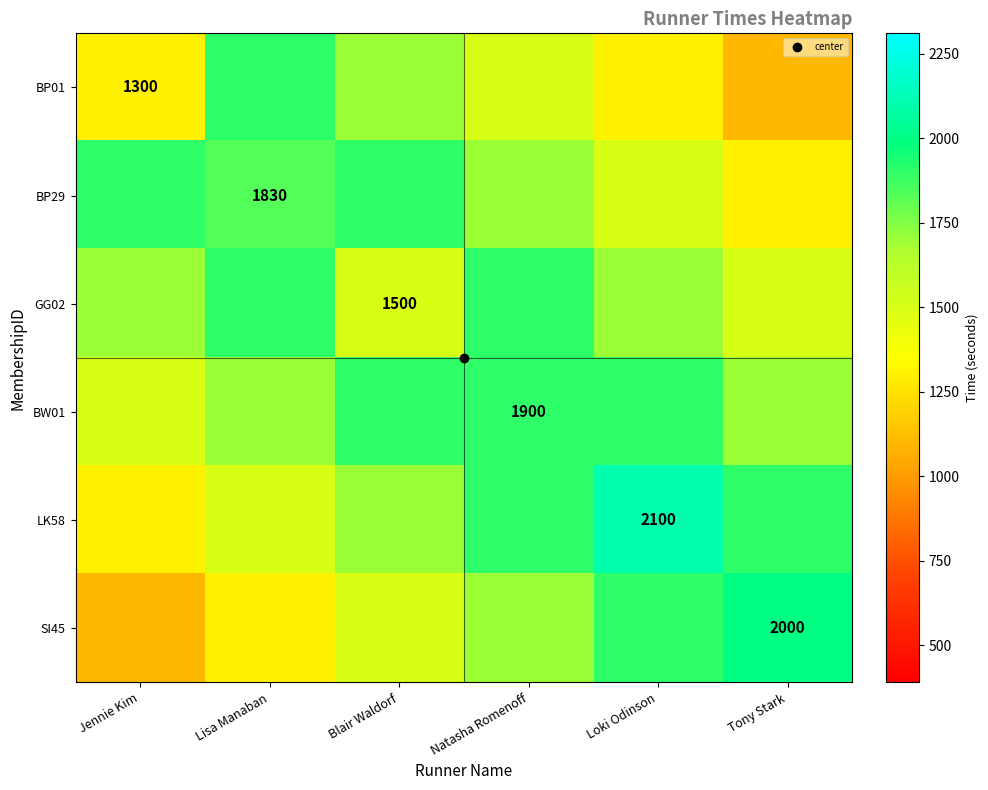

What is the sum of all BP01 values?

8800